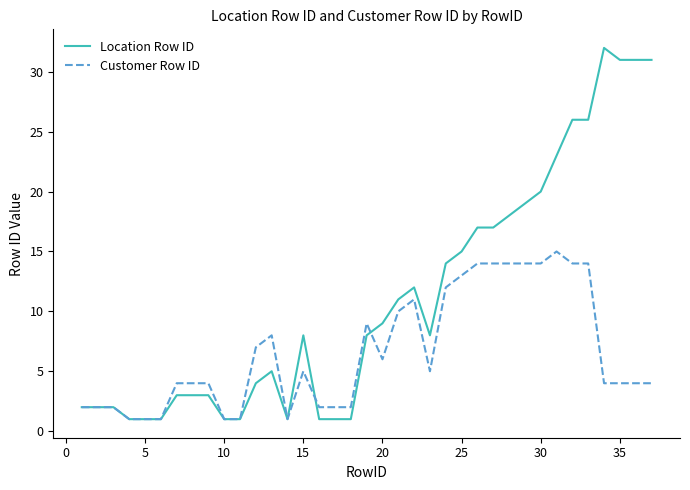

Which series has the widest spread of values?

Location Row ID